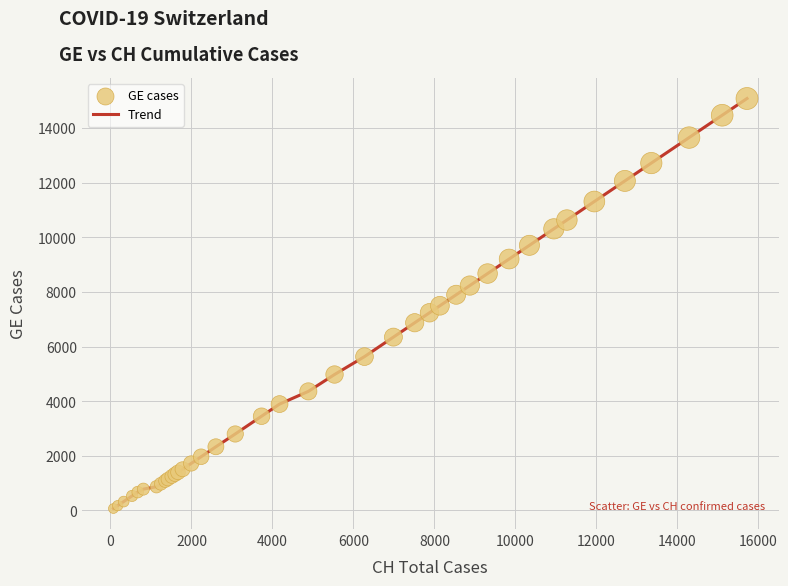

What is the greatest value displayed?

15077